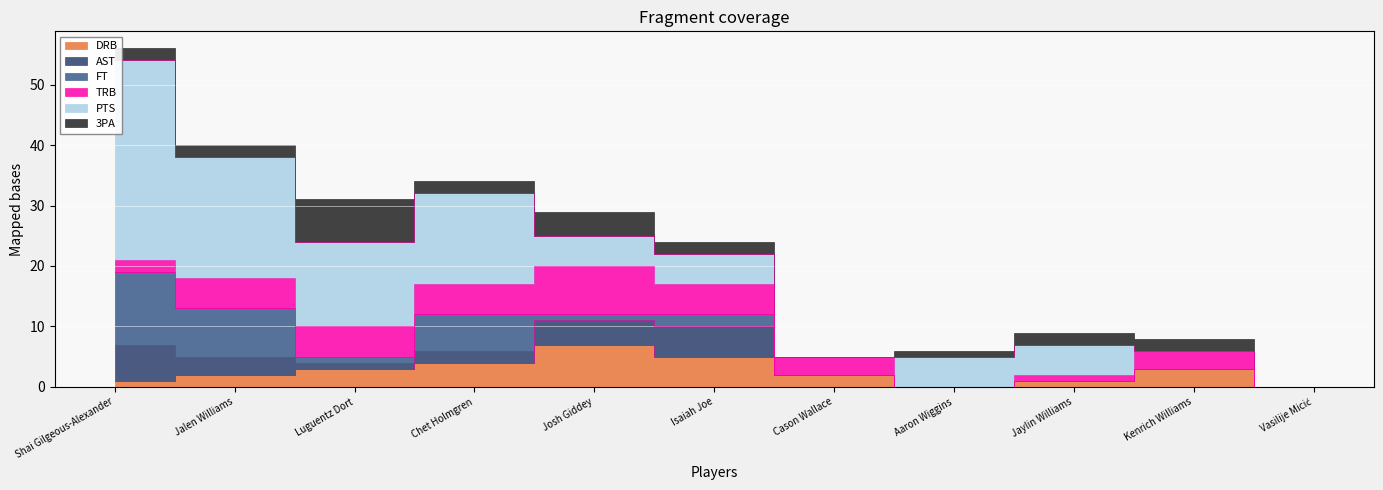

How many lines are shown in the chart?

6